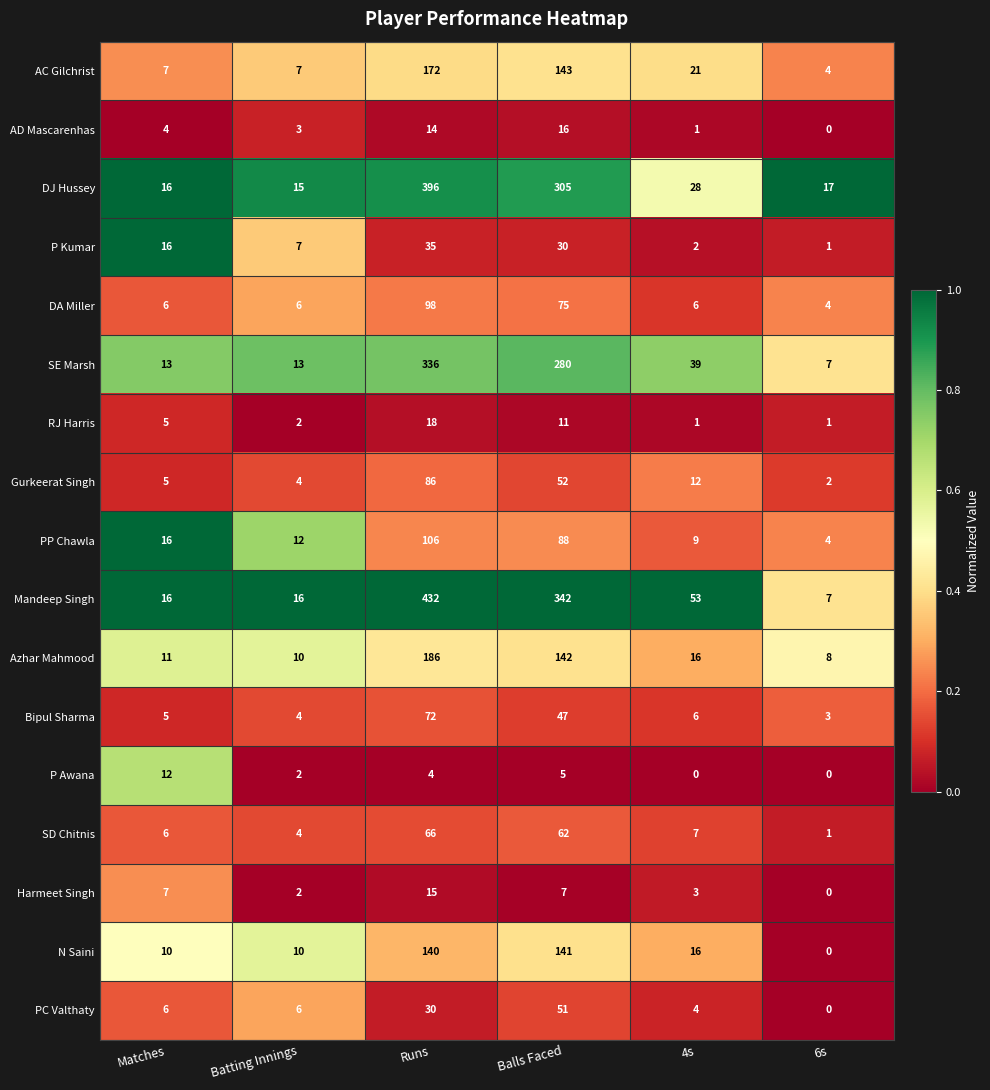

Which category has the highest value in the N Saini series?

Balls Faced